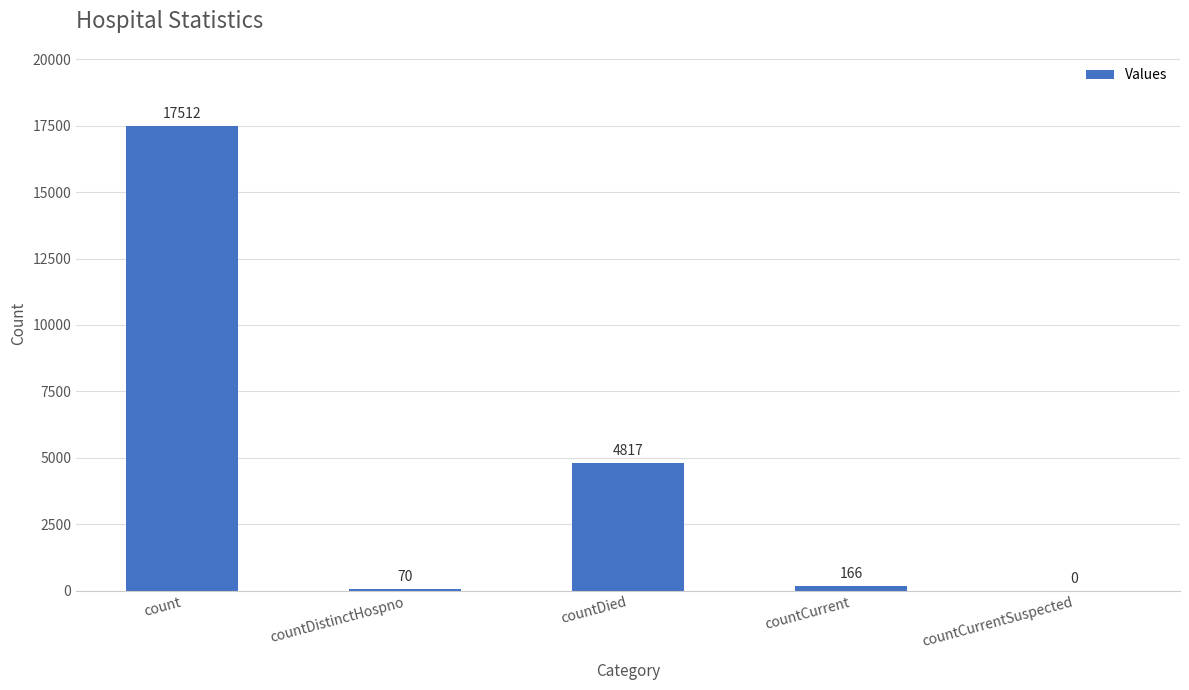

True or false: the data shows 0 at countCurrentSuspected.

True